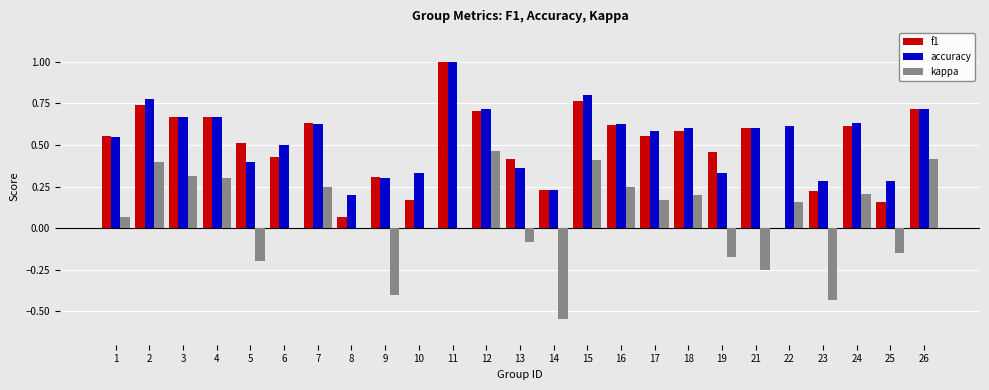

How many values in f1 are above zero?

24